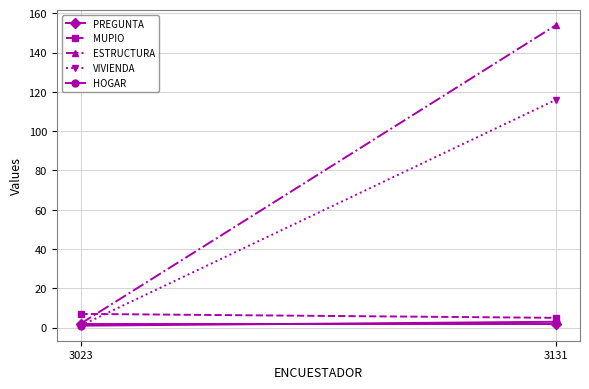

Which has a higher value, 3131 or 3023?

3131